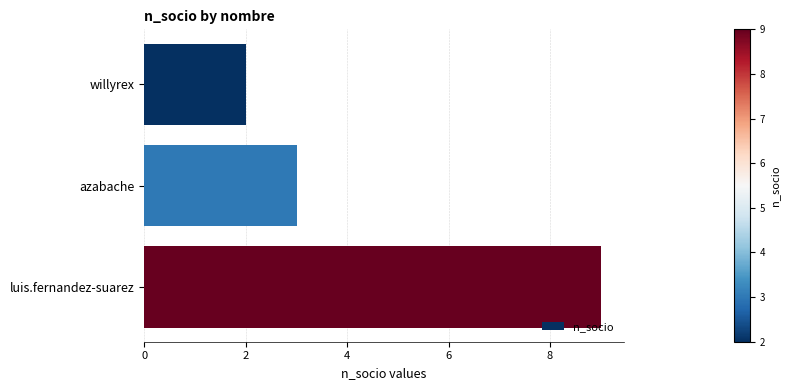

What is the average value?

5